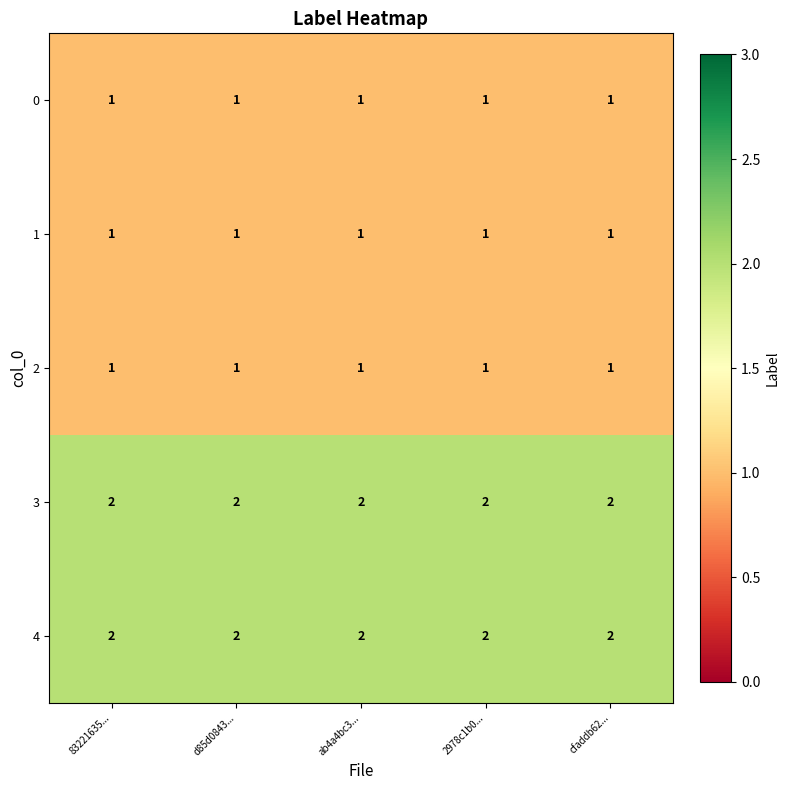

At how many categories does at least one series exceed 1?

5